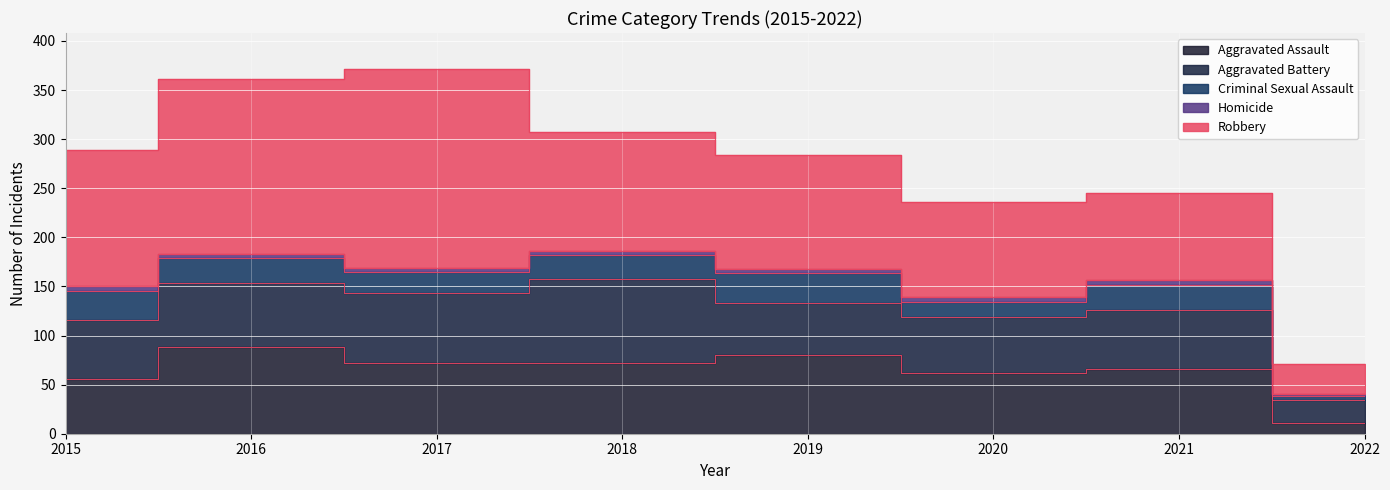

What is the value of the Aggravated Battery point at the 6th from the left?

57